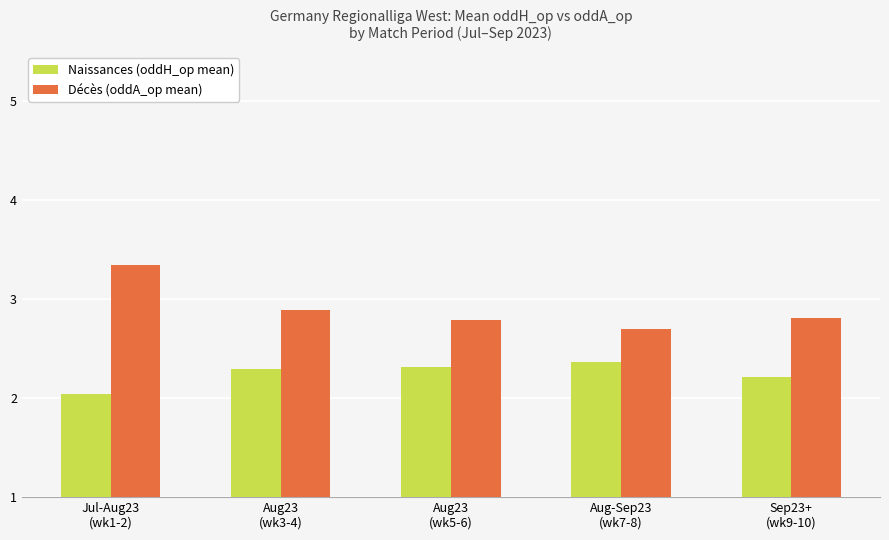

What is the value of the Naissances (oddH_op mean) bar at the 4th from the left?

2.4